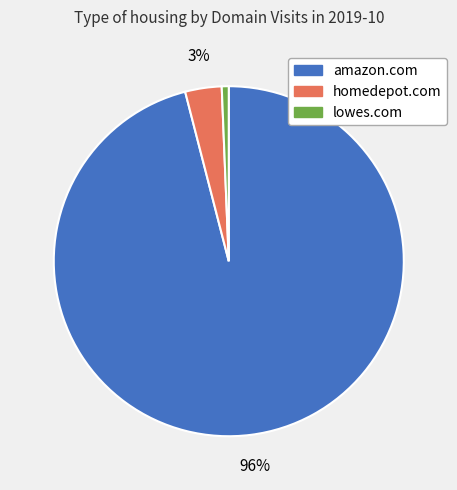

True or false: lowes.com accounts for 11% of the total.

False